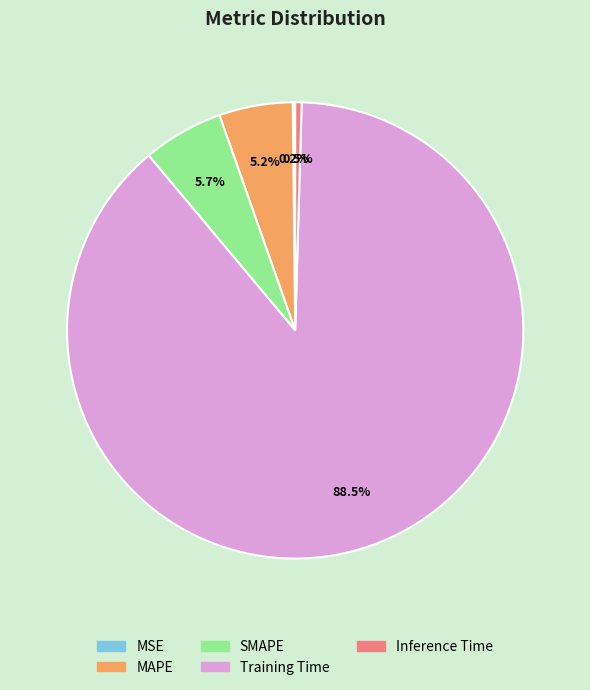

To the nearest percent, what is the difference between the SMAPE and Inference Time slice percentages?

5%